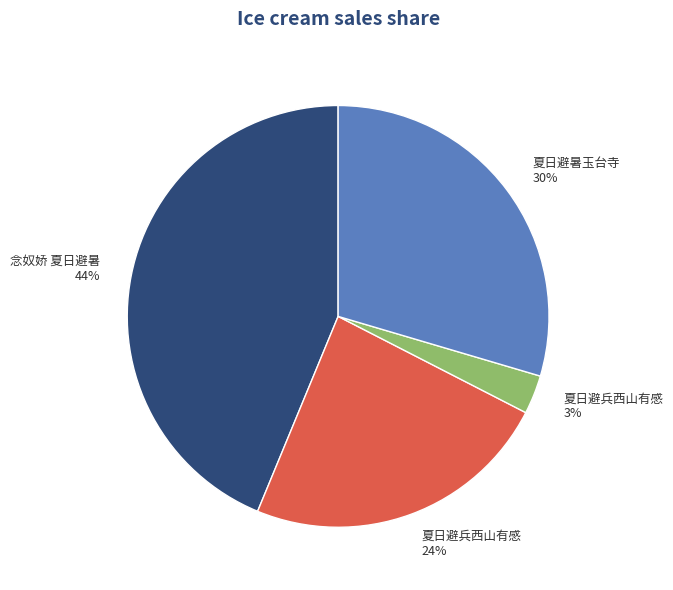

To the nearest percent, what is the average slice percentage?

25%